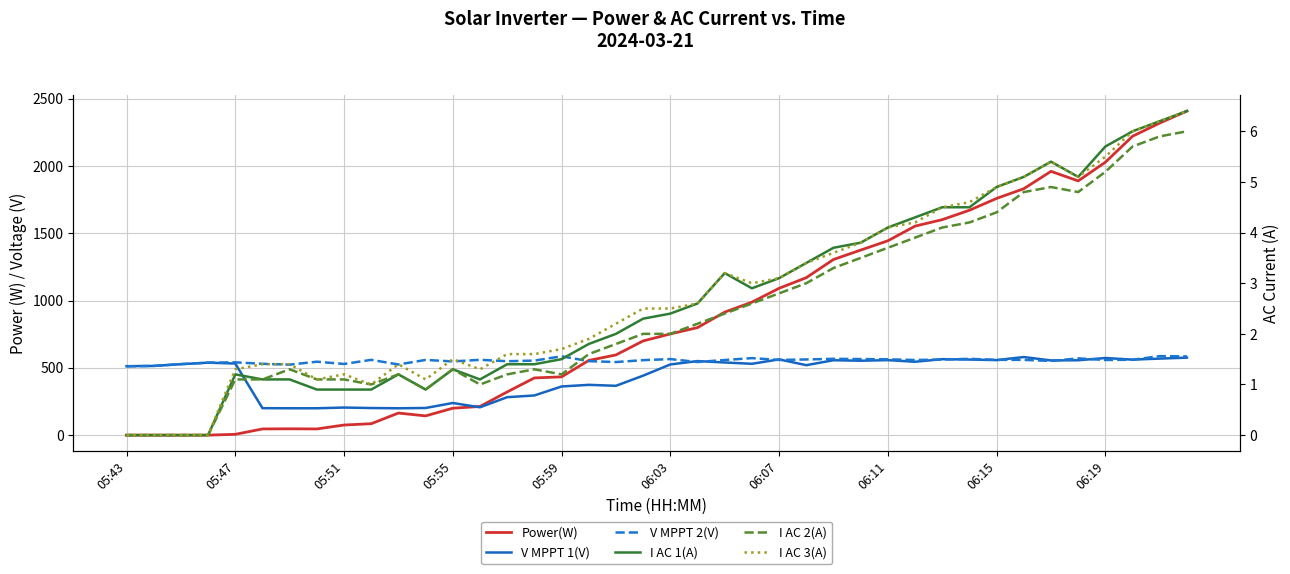

Does the chart display data point markers on the line(s)?

No